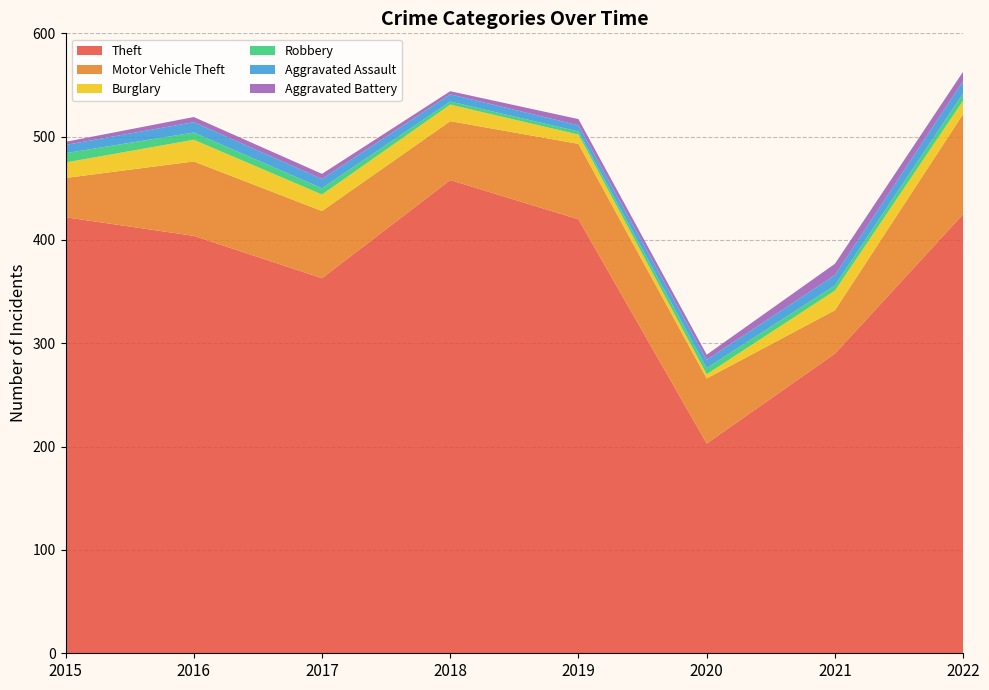

Reading left to right, list all the values displayed in this chart.

Theft: 2015=422	2016=404	2017=363	2018=458	2019=420	2020=203	2021=290	2022=425
Motor Vehicle Theft: 2015=38	2016=72	2017=65	2018=57	2019=73	2020=63	2021=42	2022=97
Burglary: 2015=15	2016=21	2017=16	2018=16	2019=9	2020=4	2021=19	2022=13
Robbery: 2015=9	2016=7	2017=6	2018=3	2019=3	2020=6	2021=5	2022=7
Aggravated Assault: 2015=8	2016=10	2017=9	2018=7	2019=6	2020=8	2021=10	2022=12
Aggravated Battery: 2015=3	2016=5	2017=5	2018=3	2019=6	2020=5	2021=11	2022=9